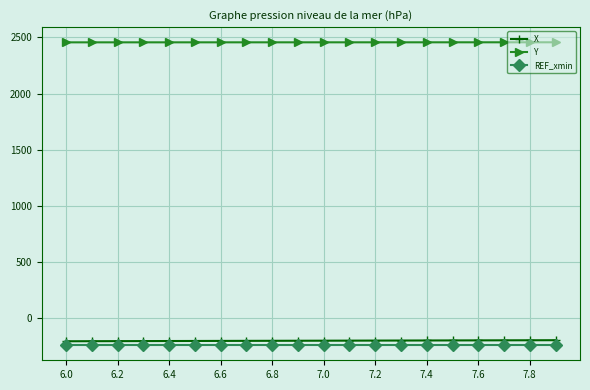

How many data points in X are above -198?

9